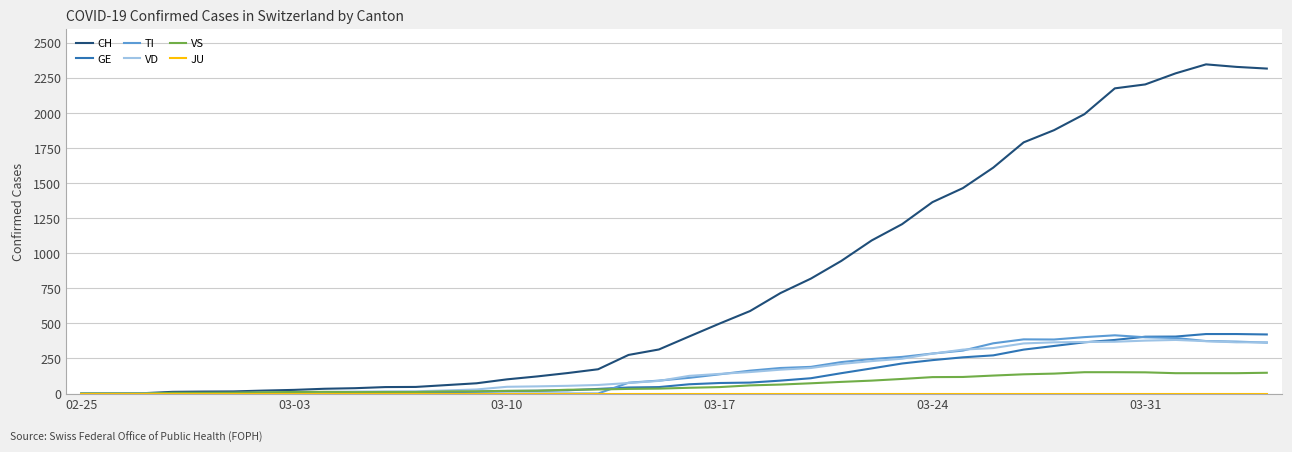

Which series has the largest total across all categories?

CH